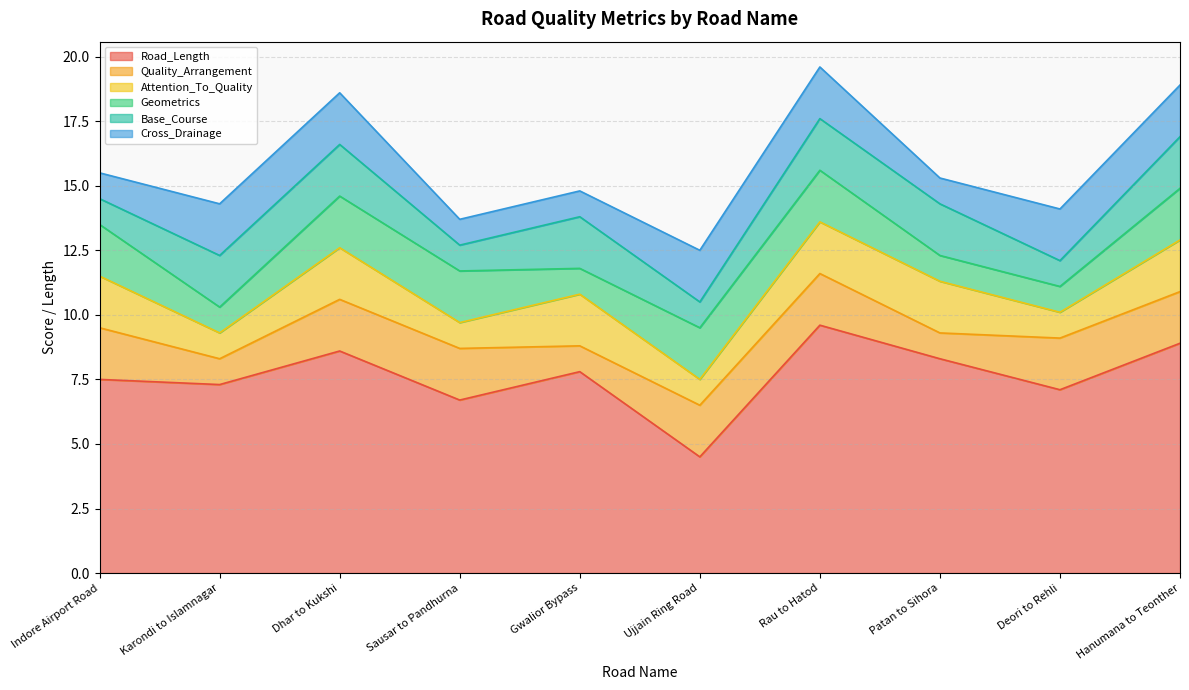

What is the difference between the highest and lowest values at Dhar to Kukshi?

6.6